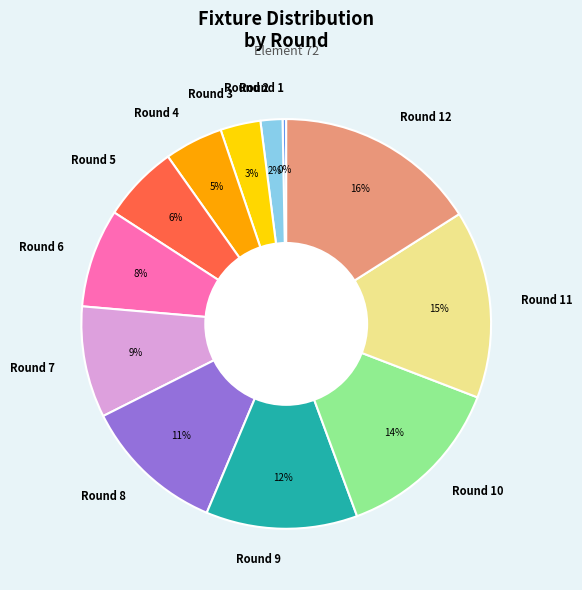

What is the ratio of the value at Round 11 to the value at Round 9?

1.2